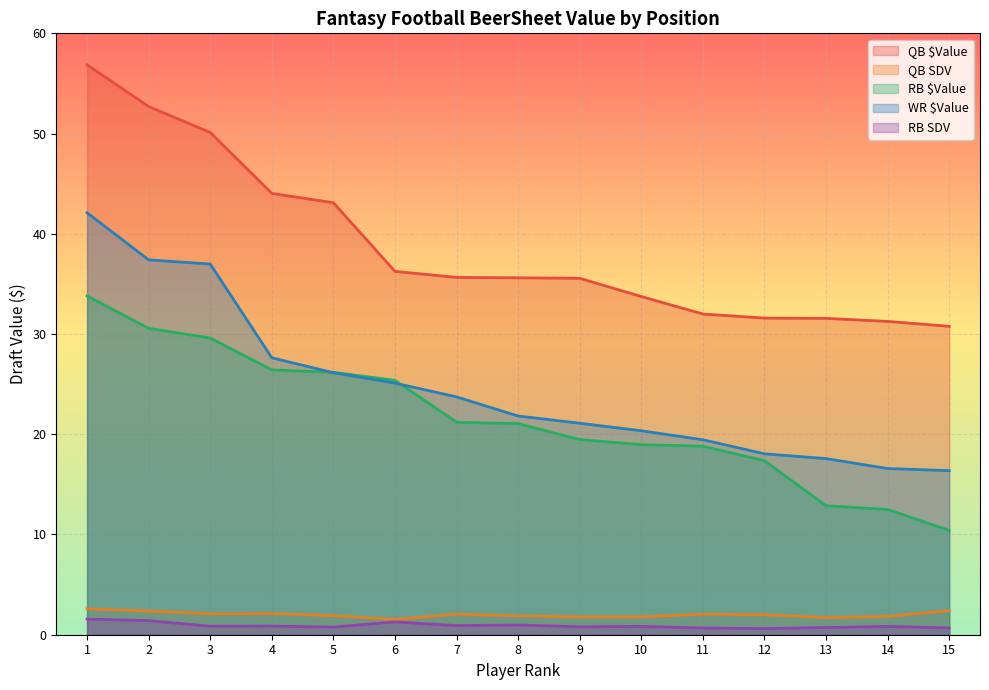

List the labels in order of QB SDV value, smallest first.

6, 13, 9, 10, 14, 8, 5, 12, 7, 11, 3, 4, 2, 15, 1